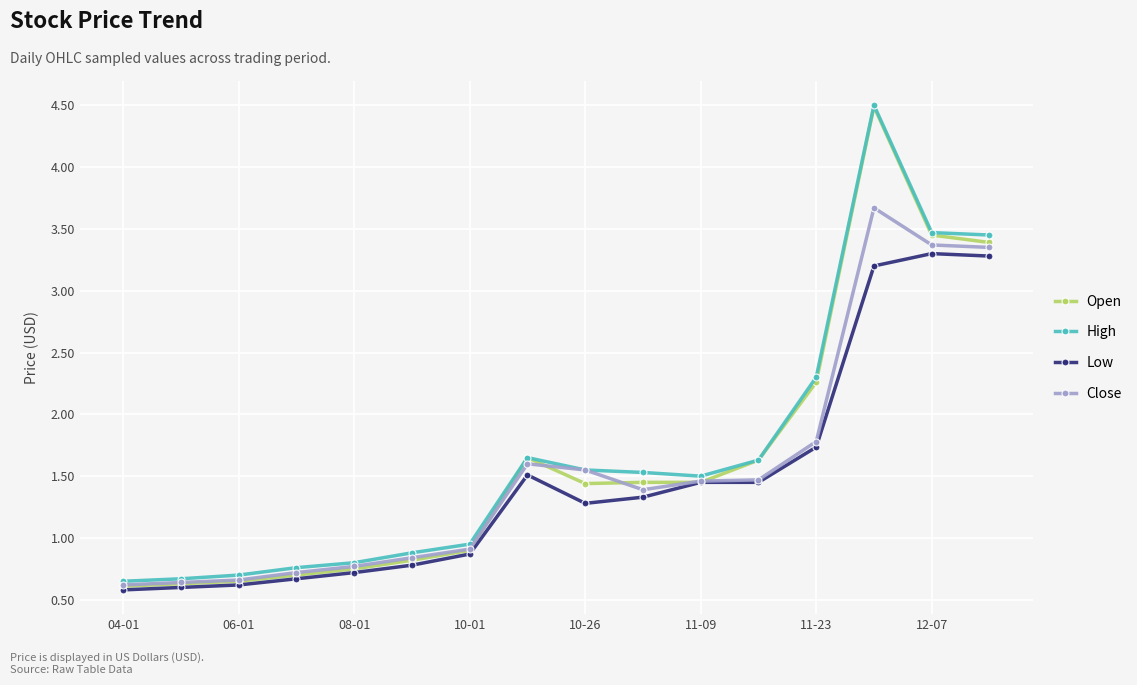

At how many categories does at least one series exceed 2?

4